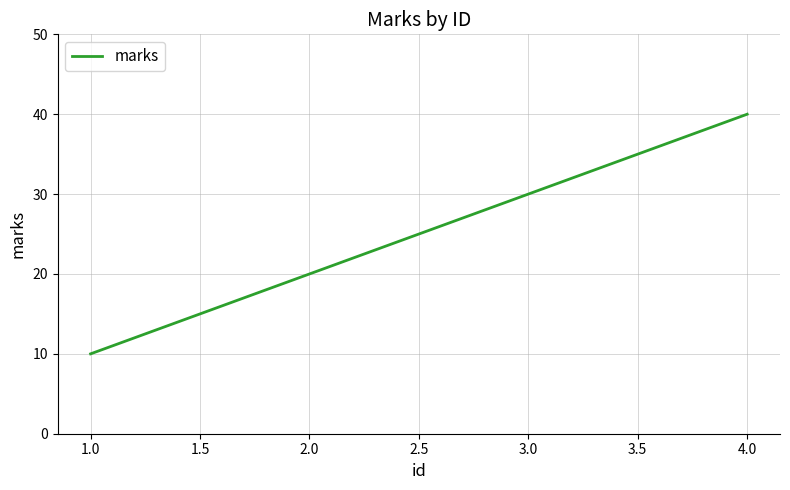

What is the smallest value displayed?

10